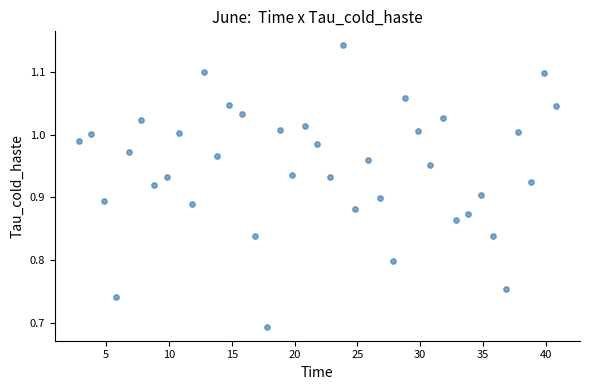

What is the range of Y values (max minus min)?

0.4